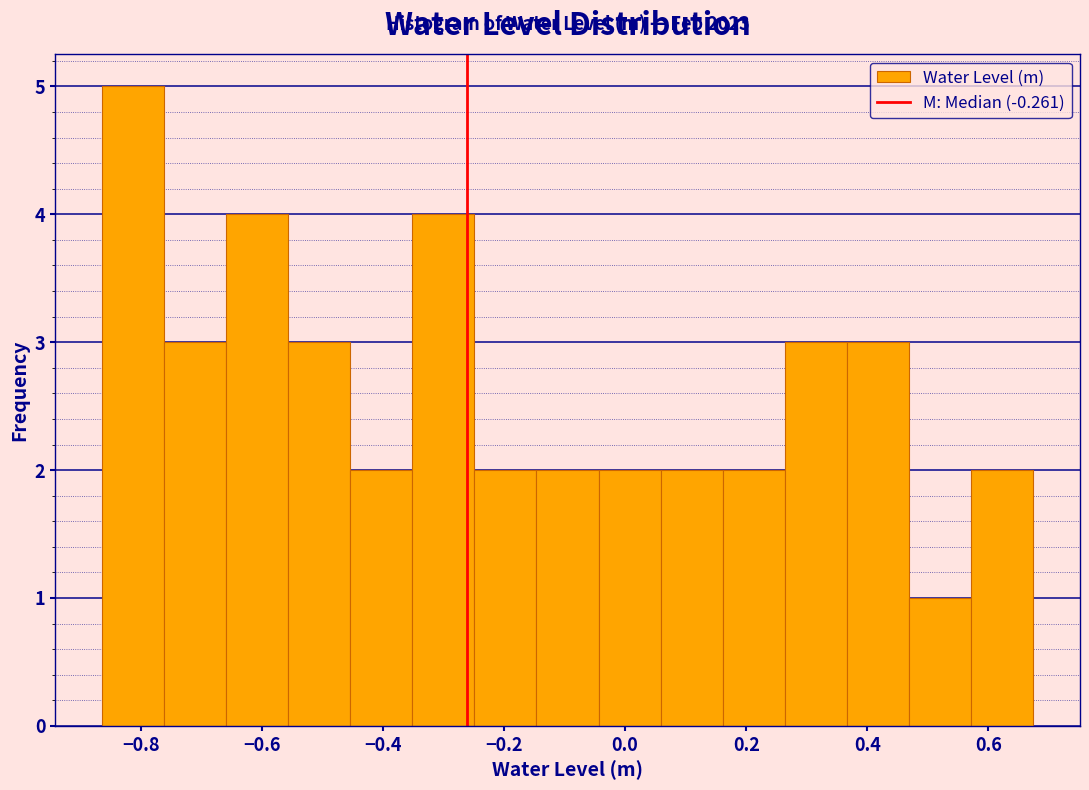

Over which range of the x-axis is the bar tallest?

-0.86 to -0.76